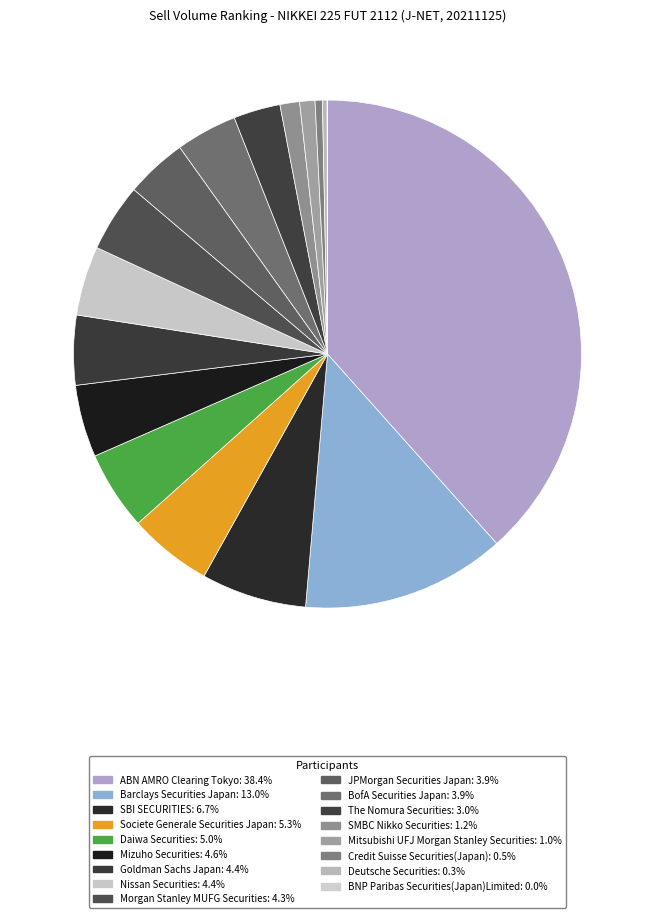

What percentage do BofA Securities Japan and Mizuho Securities together represent?

8.5%